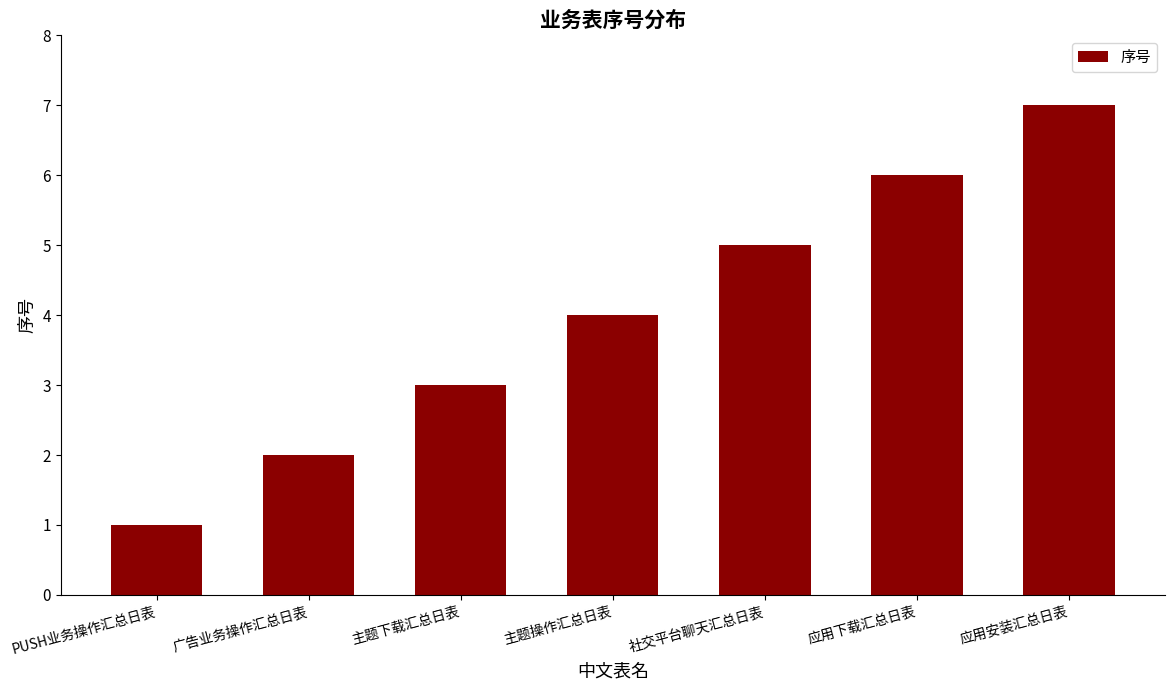

How many distinct data groups are displayed?

1